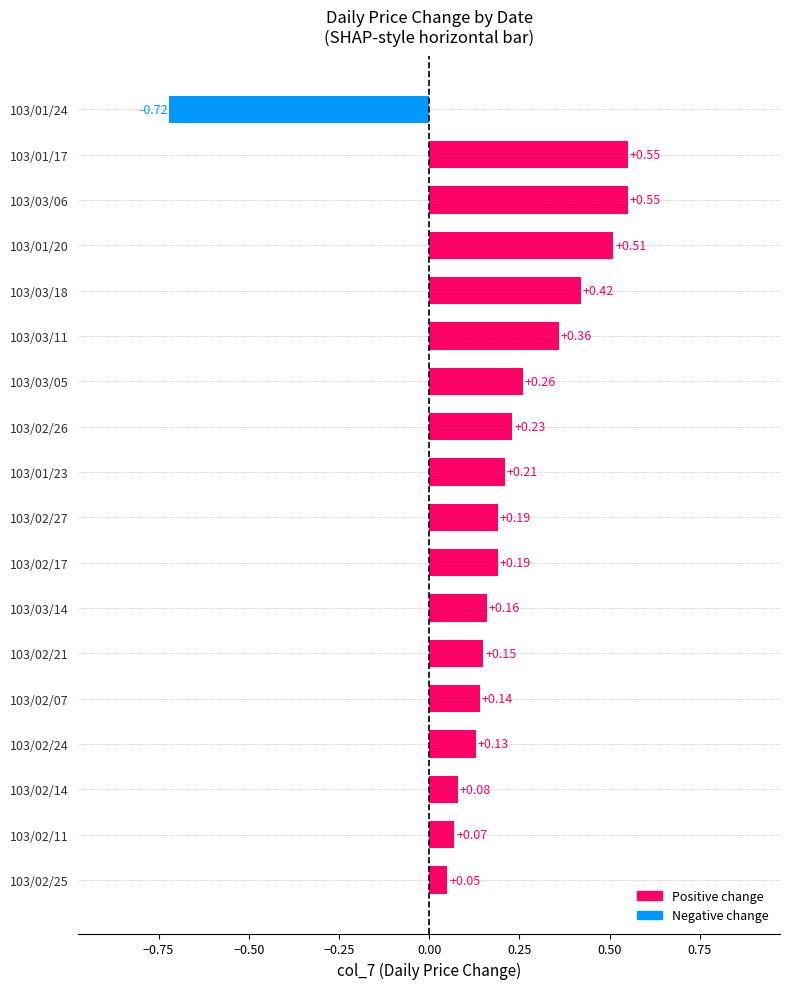

Which has a higher value, 103/03/14 or 103/02/21?

103/03/14